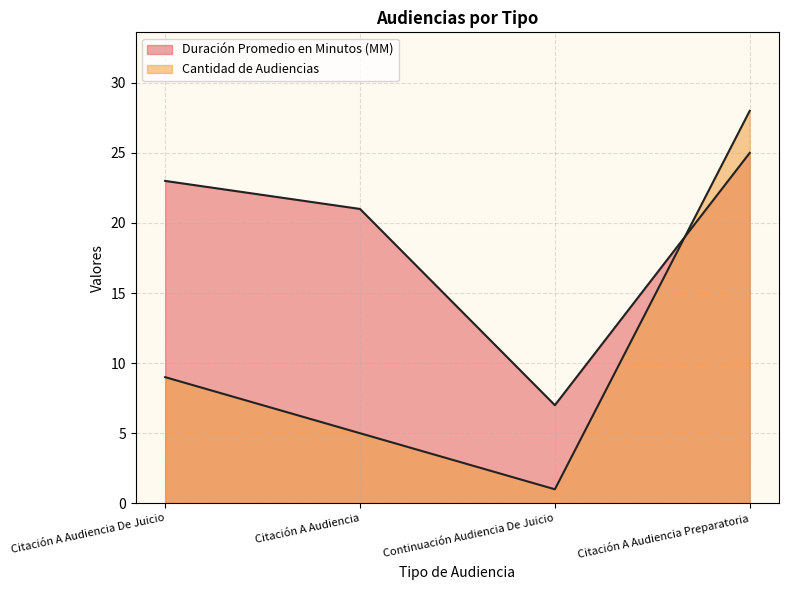

Where does the Duración Promedio en Minutos (MM) series first go above 23?

Citación A Audiencia Preparatoria